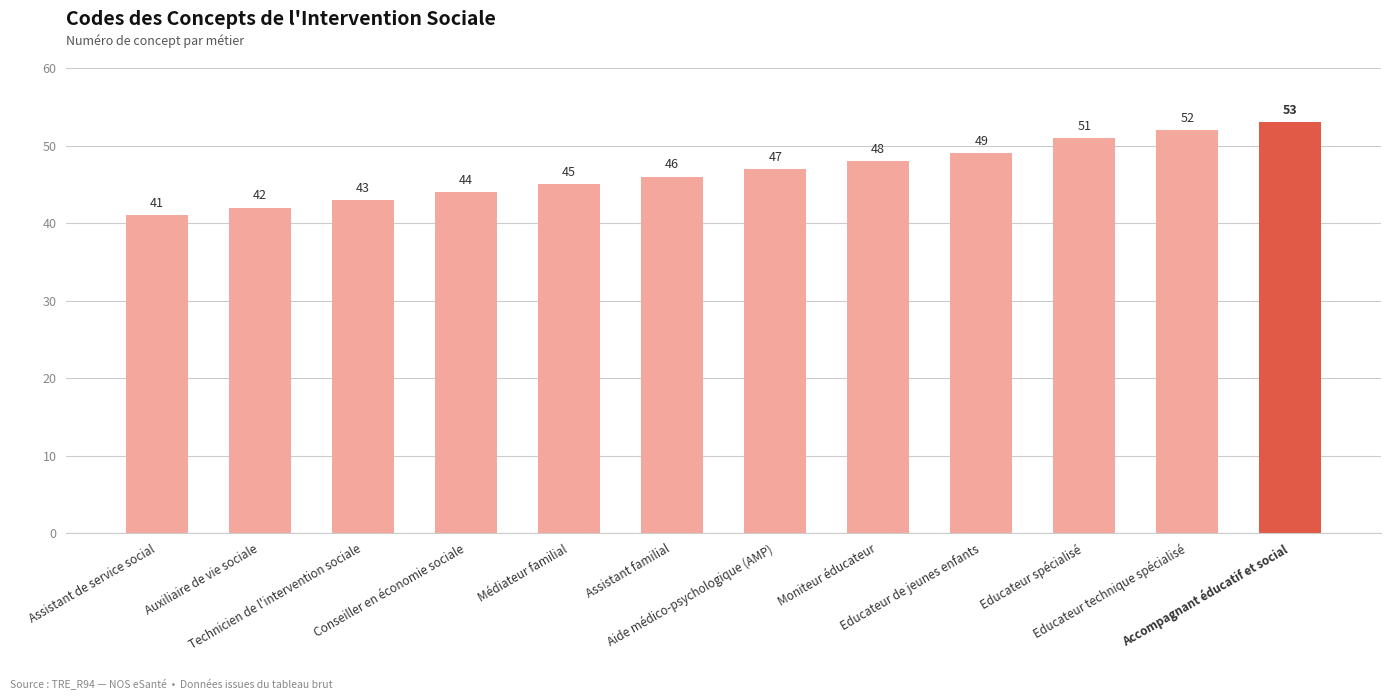

The value at Assistant de service social is 15. True or false?

False